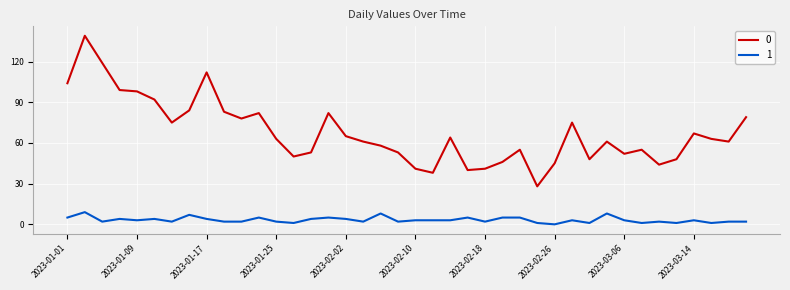

What is the greatest value displayed?

139